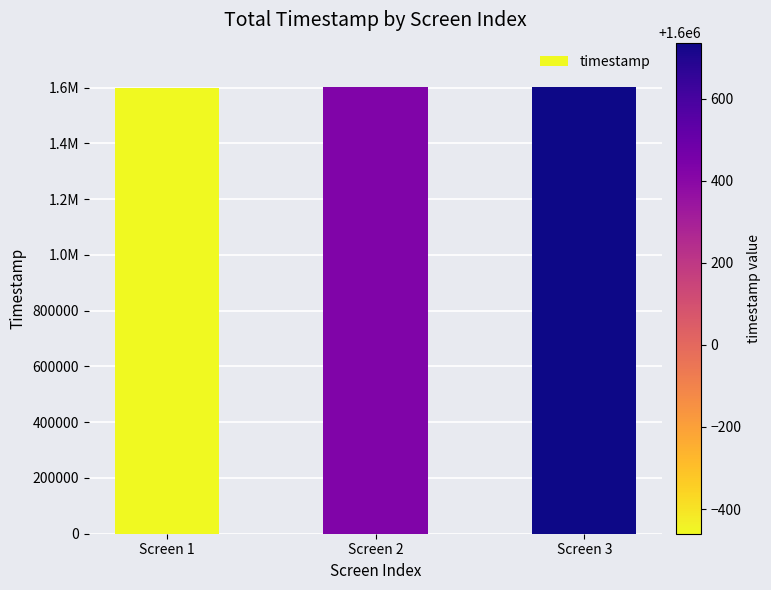

What is the average value?

1600236